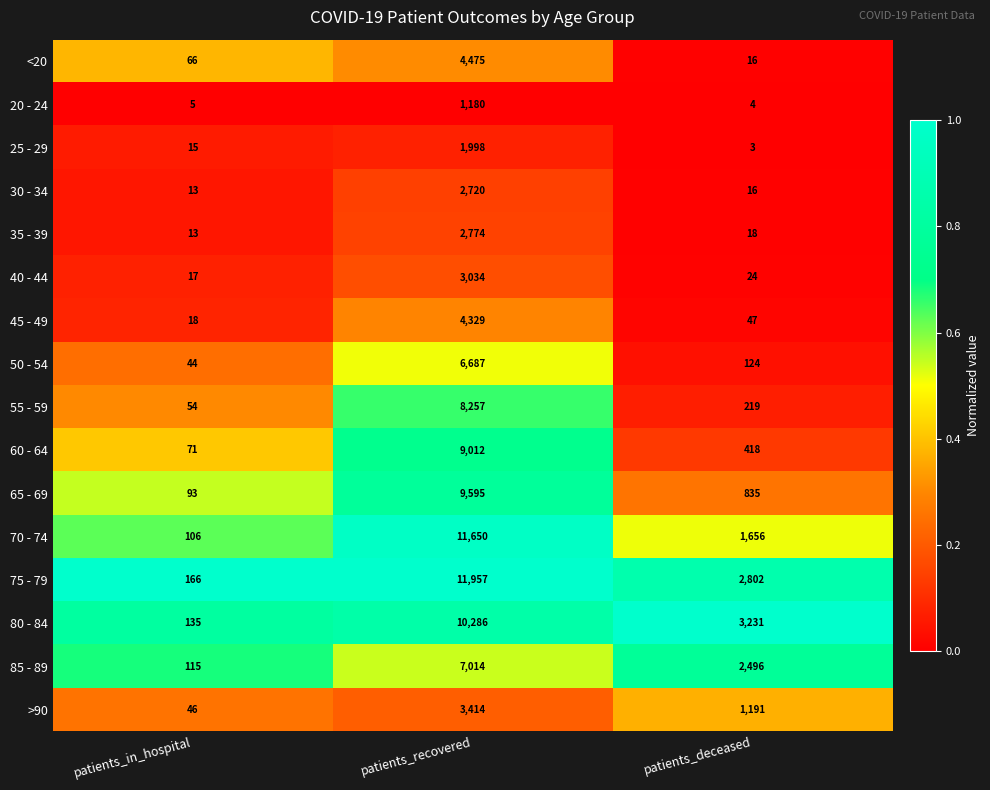

The value of 35 - 39 at patients_in_hospital is 19. True or false?

False